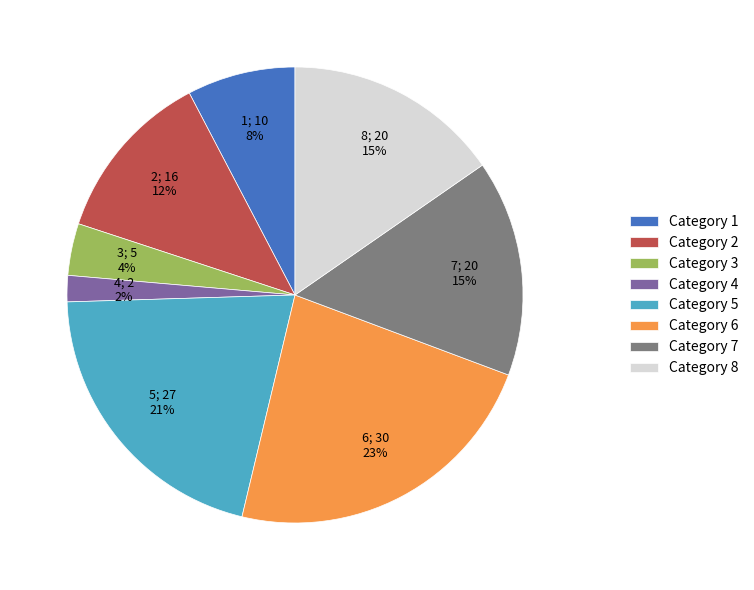

Which slice is the smallest?

Category 4